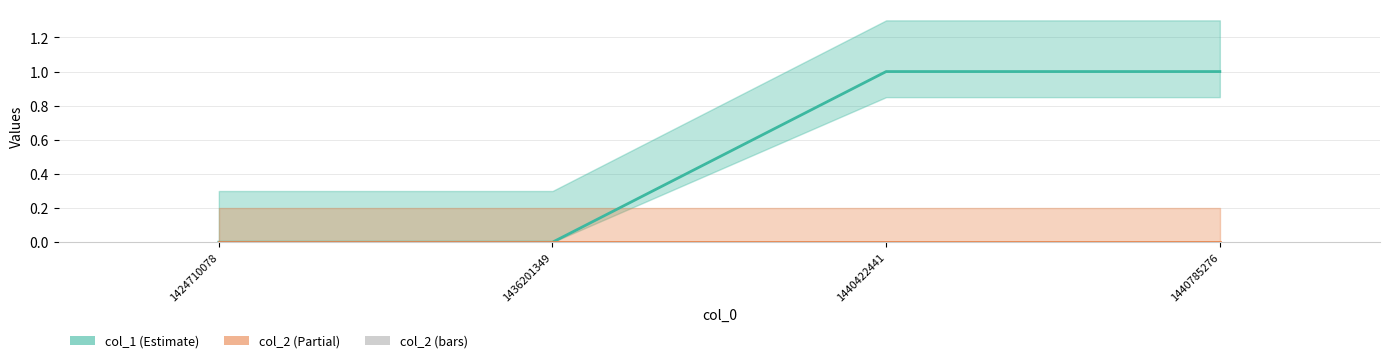

Reading right to left, what are all the values shown in this chart?

col_1: 1	1	0	0
col_2: 0	0	0	0
col_2 (bars): 0	0	0	0